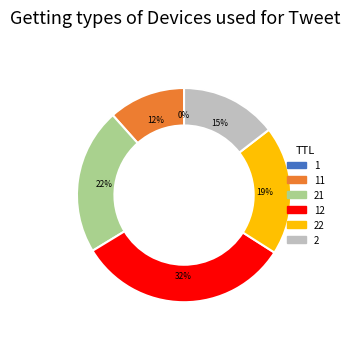

Is there a majority slice in this chart?

No